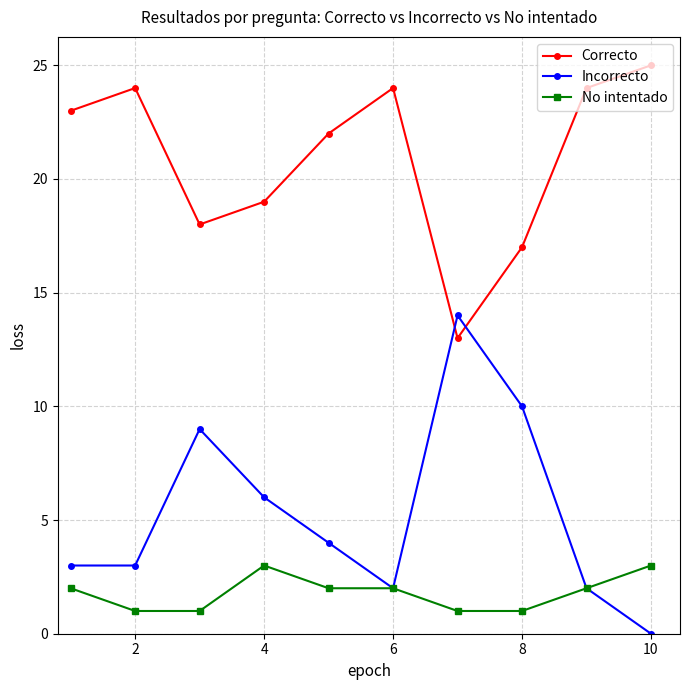

True or false: Correcto and Incorrecto intersect in this chart.

True